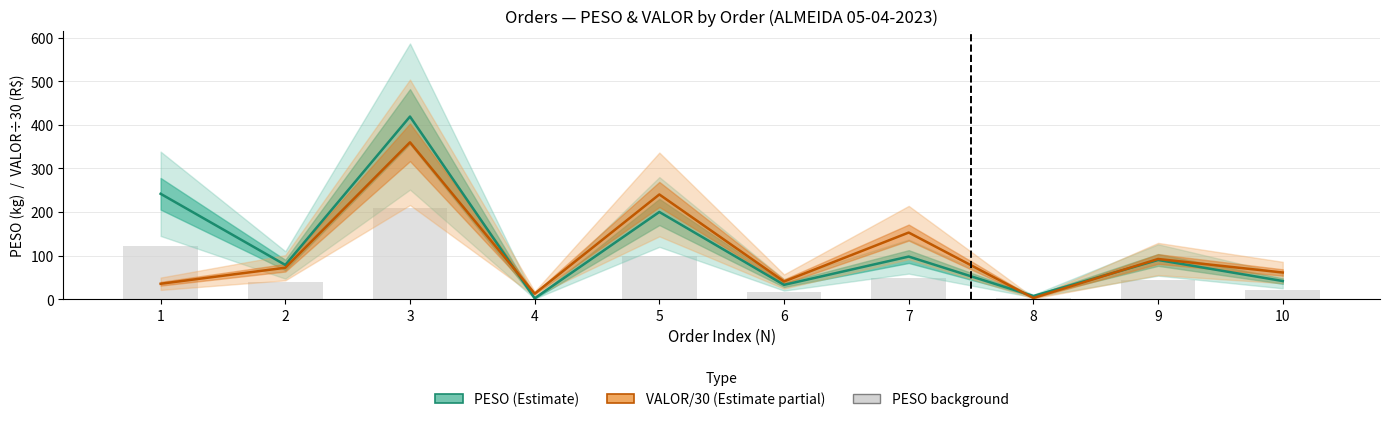

Reading left to right, transcribe all the data shown in this chart.

PESO (Estimate): 1=241.9	2=78.6	3=419.2	4=2.0	5=200.2	6=32.9	7=97.8	8=7.3	9=90.0	10=41.6
VALOR/30 (Estimate partial): 1=35.4	2=72.2	3=360.1	4=12.7	5=240.4	6=40.6	7=152.9	8=2.8	9=92.3	10=61.2
PESO background bar: 1=121.0	2=39.3	3=209.6	4=1.0	5=100.1	6=16.4	7=48.9	8=3.6	9=45.0	10=20.8